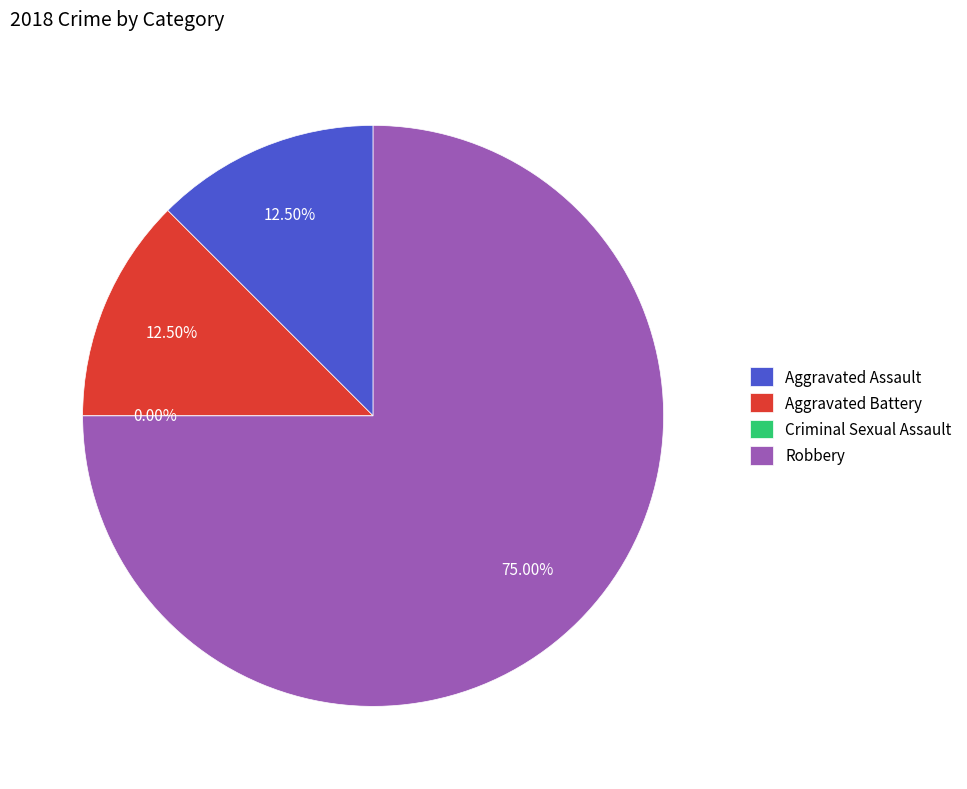

The Aggravated Assault slice represents 12% of the pie. True or false?

True